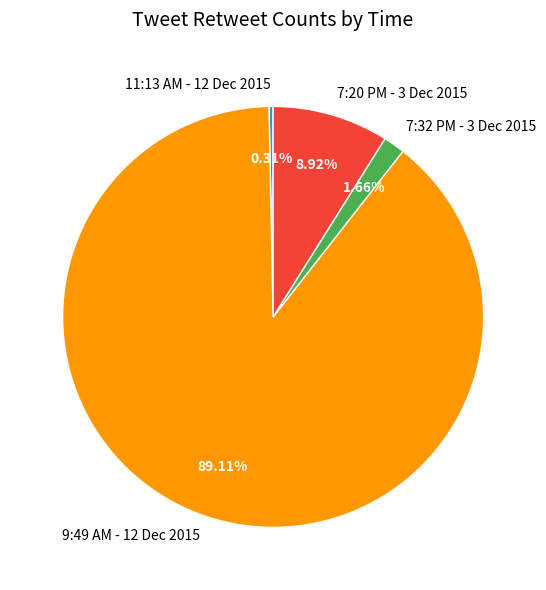

Combined, what portion of the pie is 7:20 PM - 3 Dec 2015 and 7:32 PM - 3 Dec 2015?

10.6%